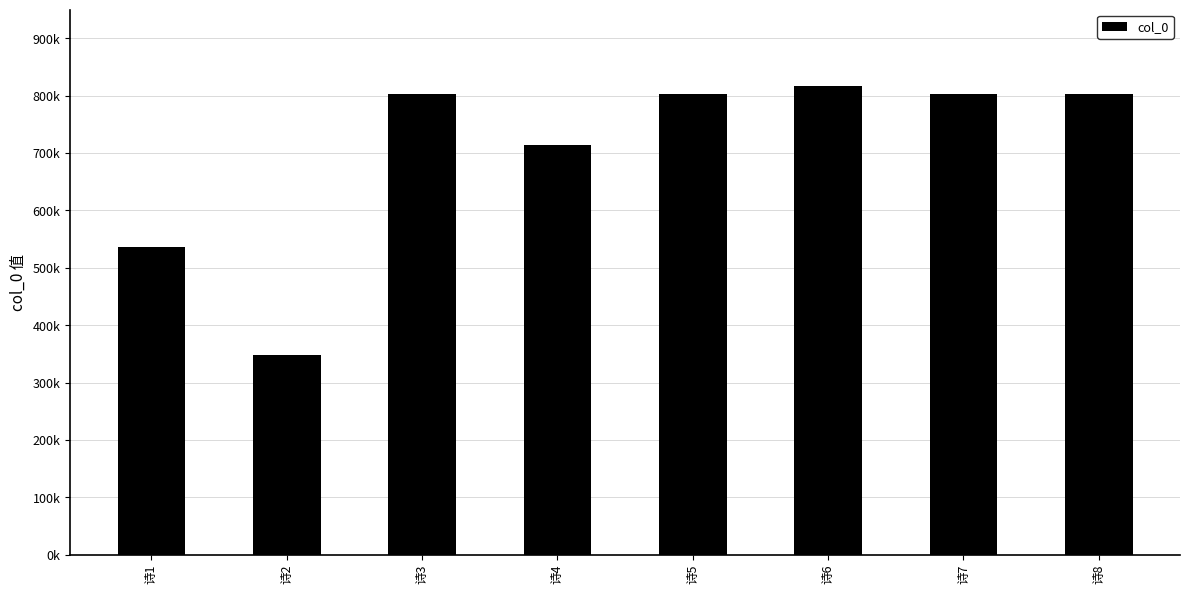

Reading left to right, list all the values displayed in this chart.

诗1=536608	诗2=348526	诗3=802373	诗4=713252	诗5=802370	诗6=816580	诗7=802372	诗8=802371